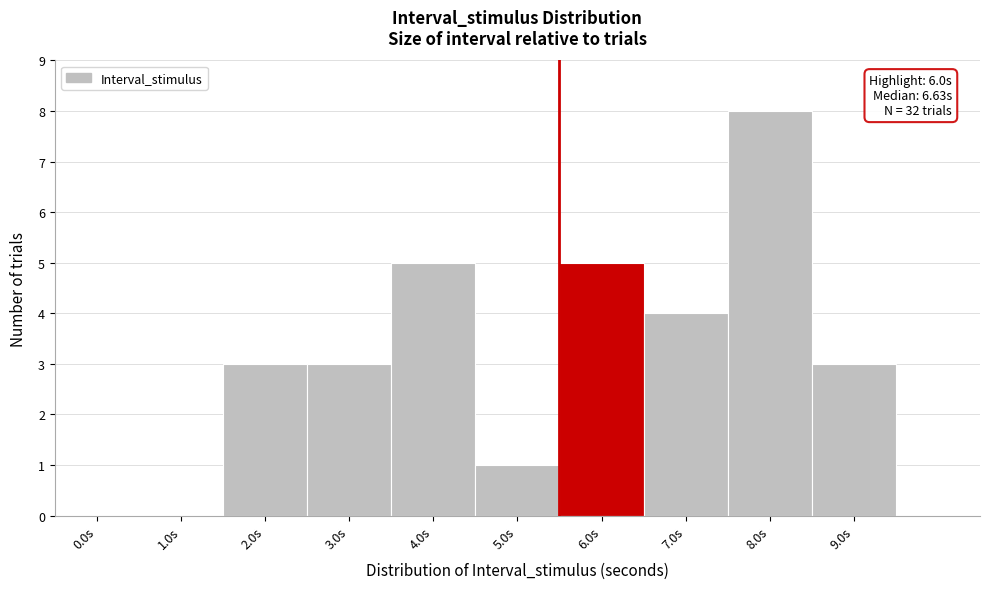

Reading left to right, list all the values displayed in this chart.

0.0s=0	1.0s=0	2.0s=3	3.0s=3	4.0s=5	5.0s=1	6.0s=5	7.0s=4	8.0s=8	9.0s=3